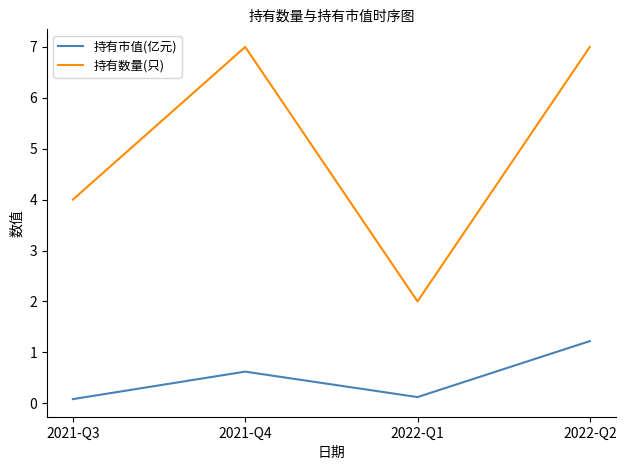

Which category has the highest value in the 持有市值(亿元) series?

2022-Q2